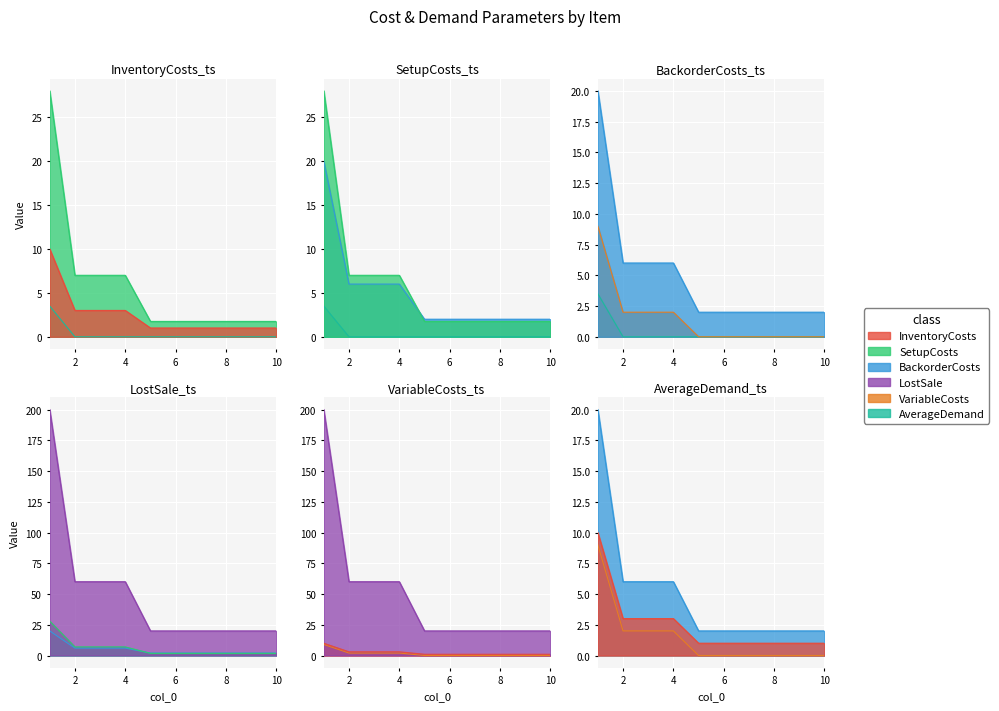

What are all the series names shown in the legend?

InventoryCosts, SetupCosts, BackorderCosts, LostSale, VariableCosts, AverageDemand